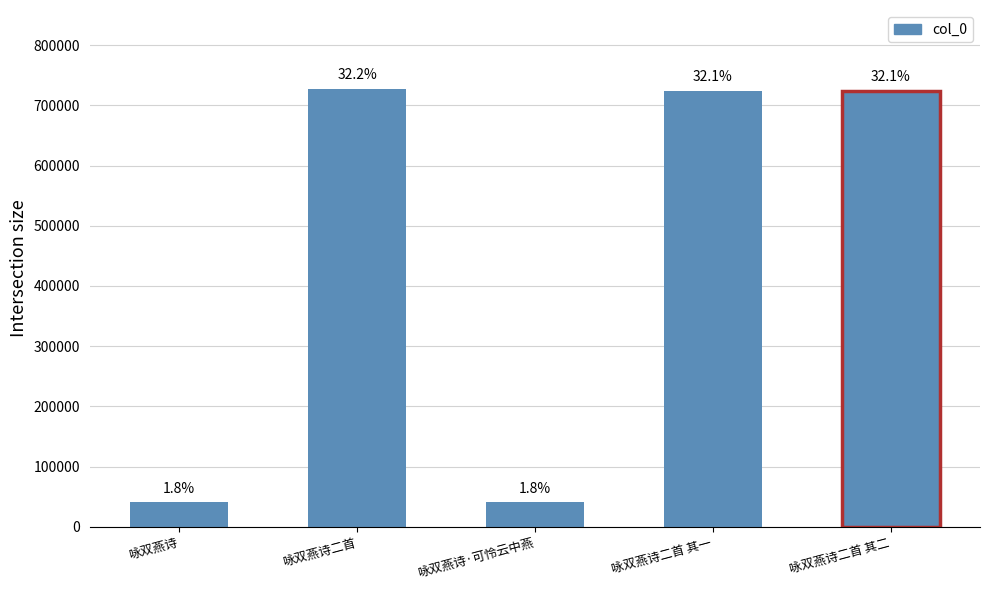

Rank the categories by value from lowest to highest.

咏双燕诗, 咏双燕诗·可怜云中燕, 咏双燕诗二首 其一, 咏双燕诗二首 其二, 咏双燕诗二首